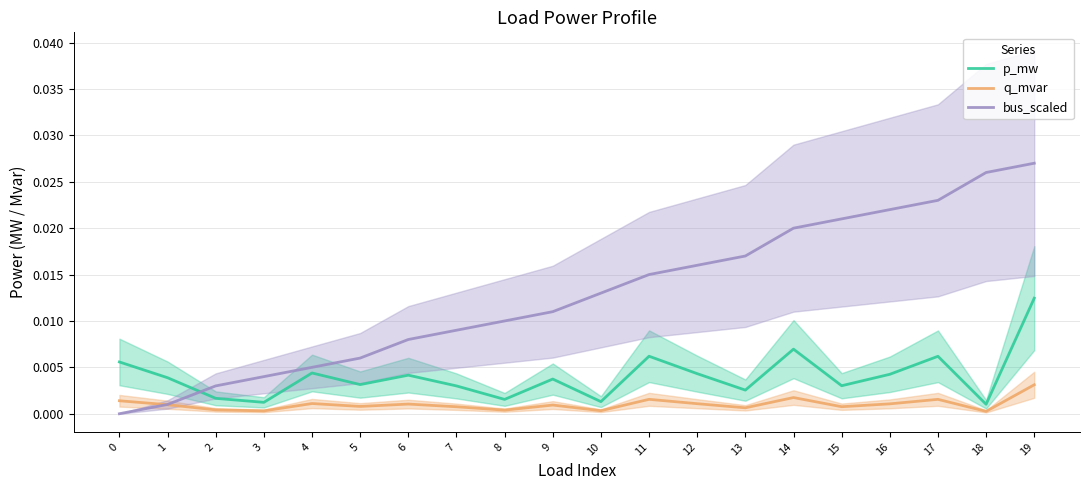

Is it true that p_mw equals 0.0 at 19?

True